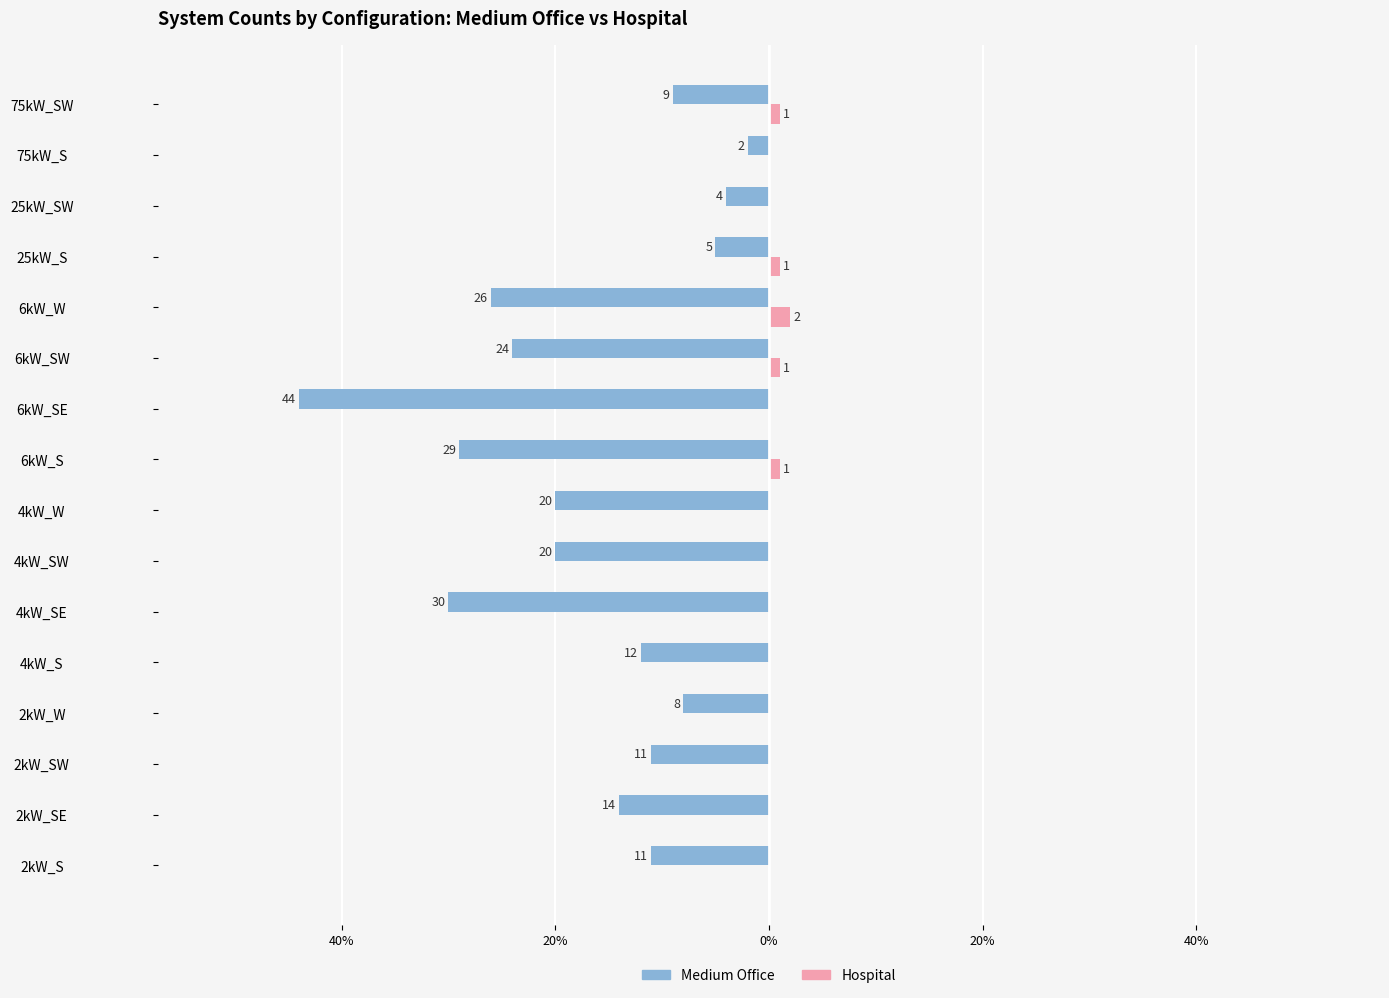

What are all the series names shown in the legend?

Medium Office, Hospital